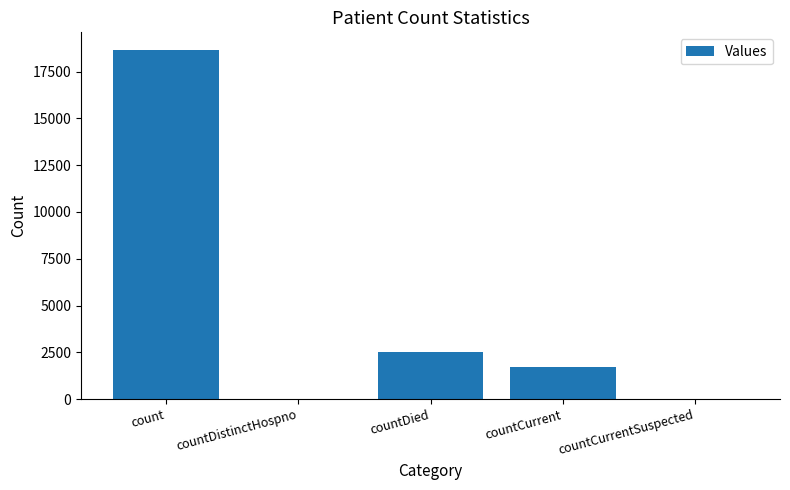

Reading right to left, list all the values displayed in this chart.

0	1688	2537	0	18662